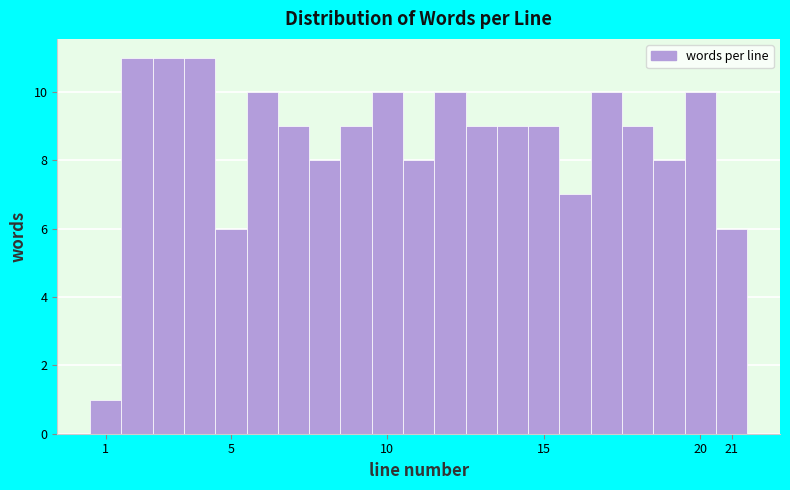

Reading left to right, transcribe this chart: for each bar, give the range it covers on the x-axis and its height. The values are not printed on the chart, so give them approximately, as read against the axis.

0.5 to 1.5: 1
1.5 to 2.5: 11
2.5 to 3.5: 11
3.5 to 4.5: 11
4.5 to 5.5: 6
5.5 to 6.5: 10
6.5 to 7.5: 9
7.5 to 8.5: 8
8.5 to 9.5: 9
9.5 to 10.5: 10
10.5 to 11.5: 8
11.5 to 12.5: 10
12.5 to 13.5: 9
13.5 to 14.5: 9
14.5 to 15.5: 9
15.5 to 16.5: 7
16.5 to 17.5: 10
17.5 to 18.5: 9
18.5 to 19.5: 8
19.5 to 20.5: 10
20.5 to 21.5: 6